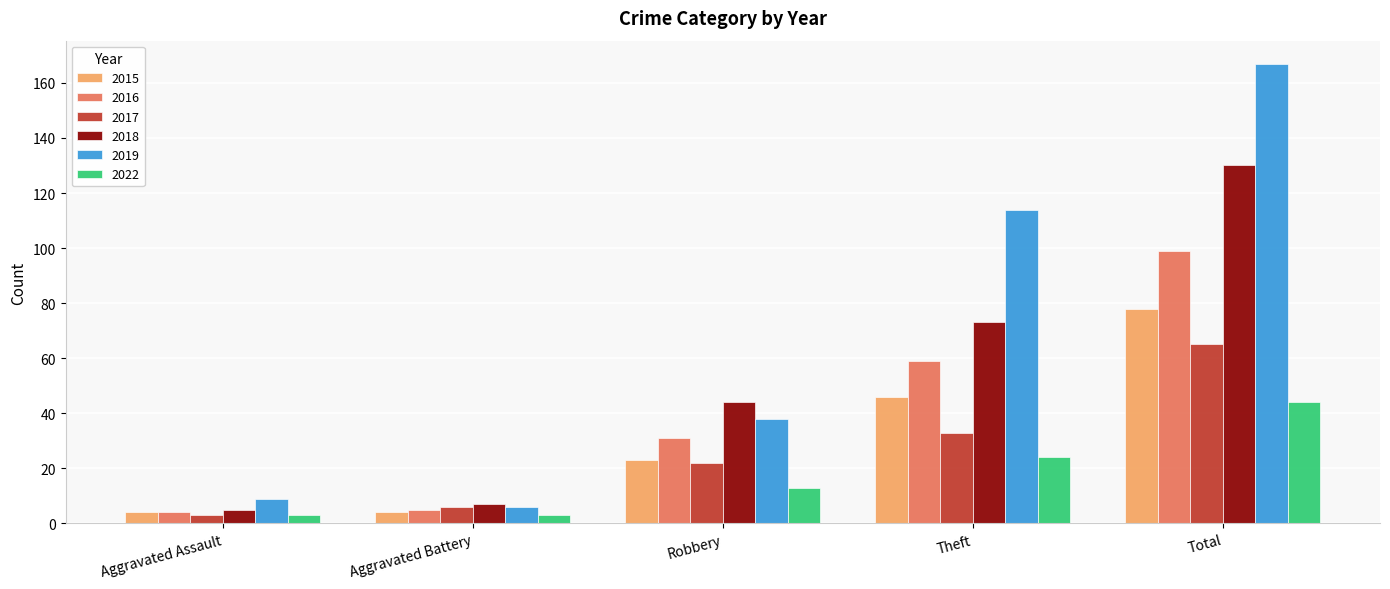

What is the value of the 2015 bar at the 3rd from the left?

23